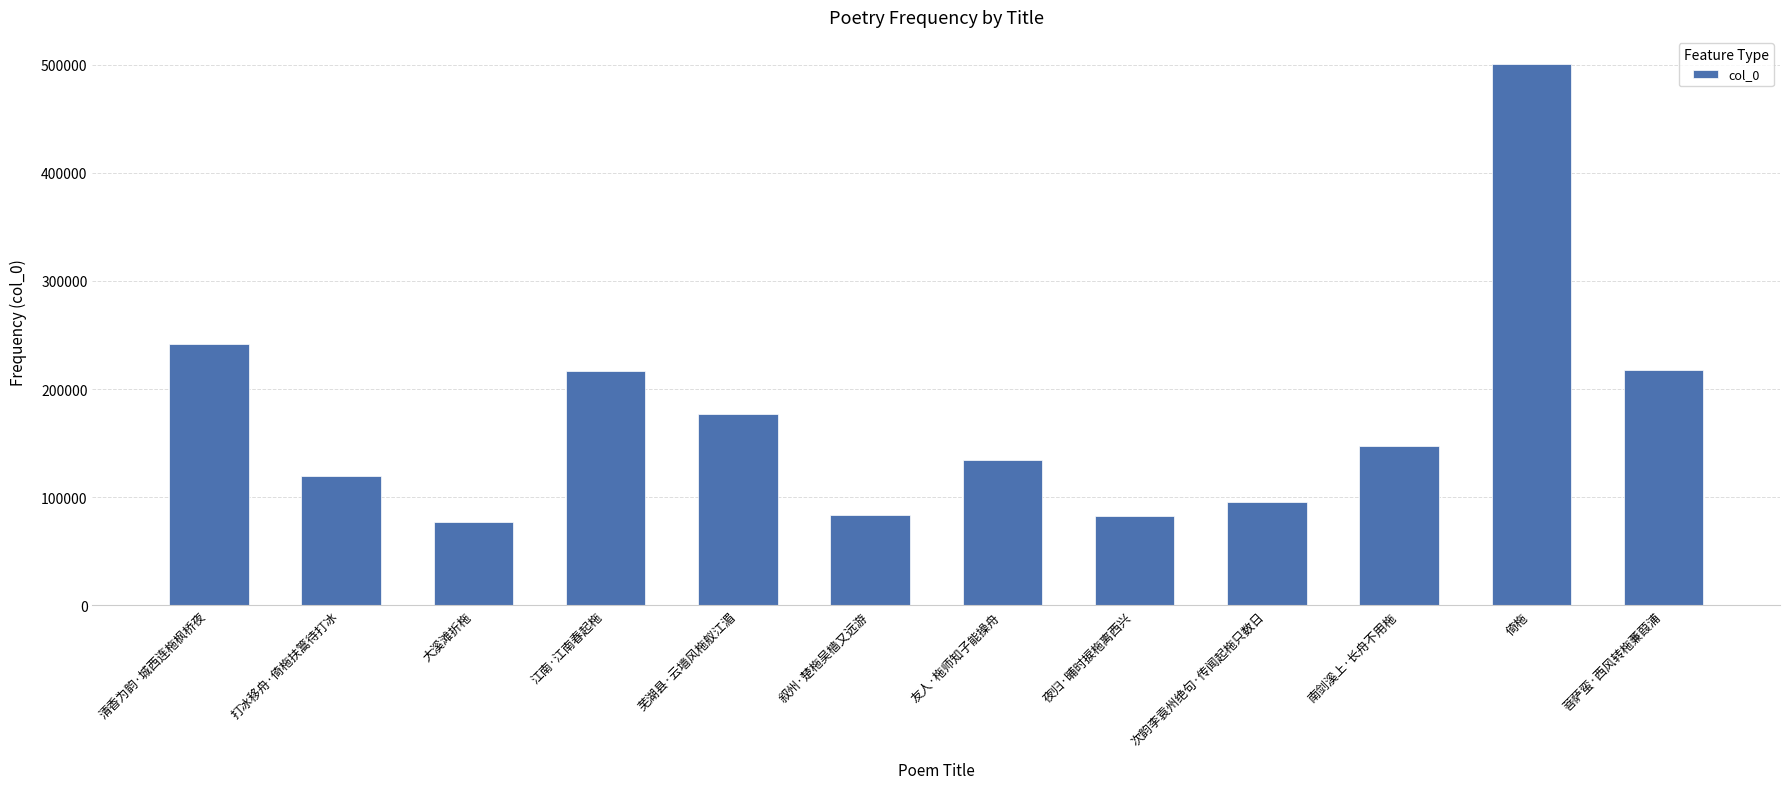

Between 芜湖县·云墙风柂舣江湄 and 夜归·晡时捩柂离西兴, which is larger?

芜湖县·云墙风柂舣江湄